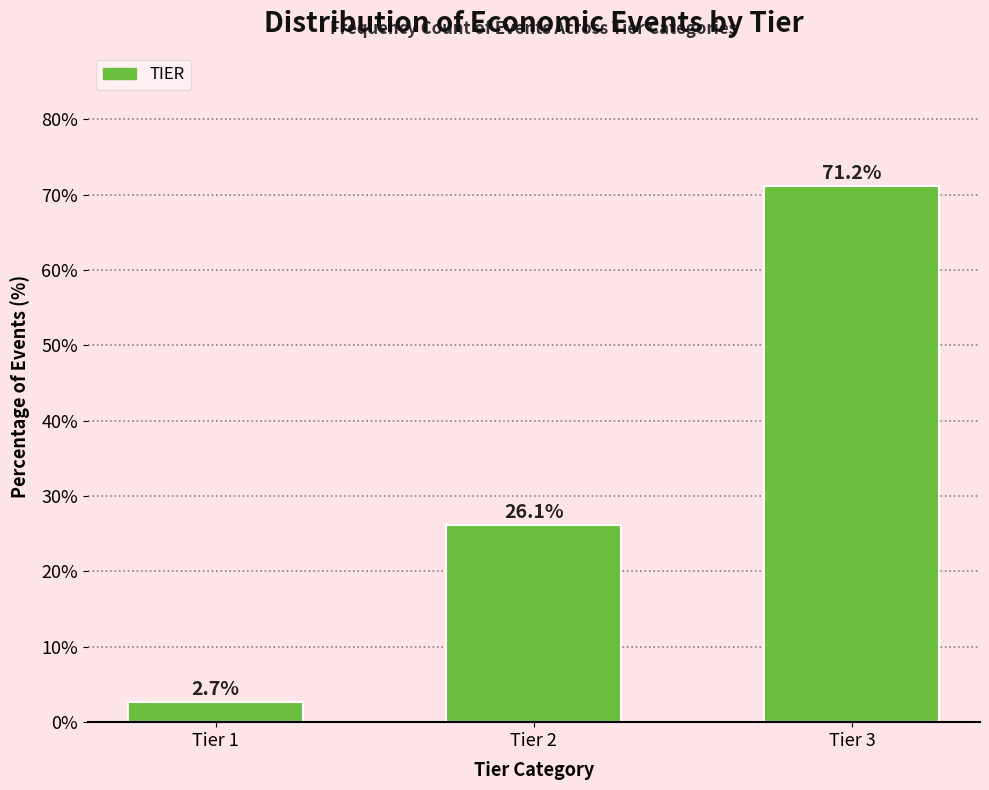

Reading right to left, transcribe all the data shown in this chart.

Tier 3=71.2	Tier 2=26.1	Tier 1=2.7